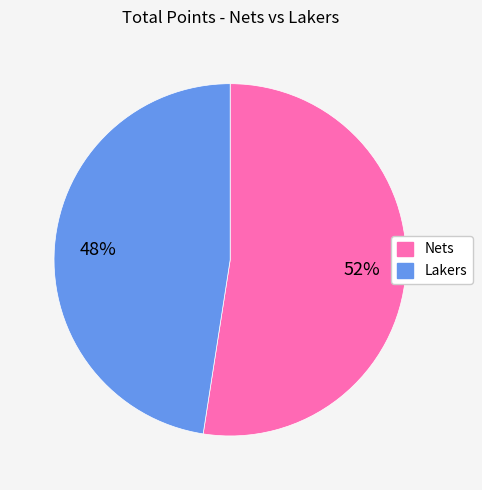

The Nets slice represents 52% of the pie. True or false?

True